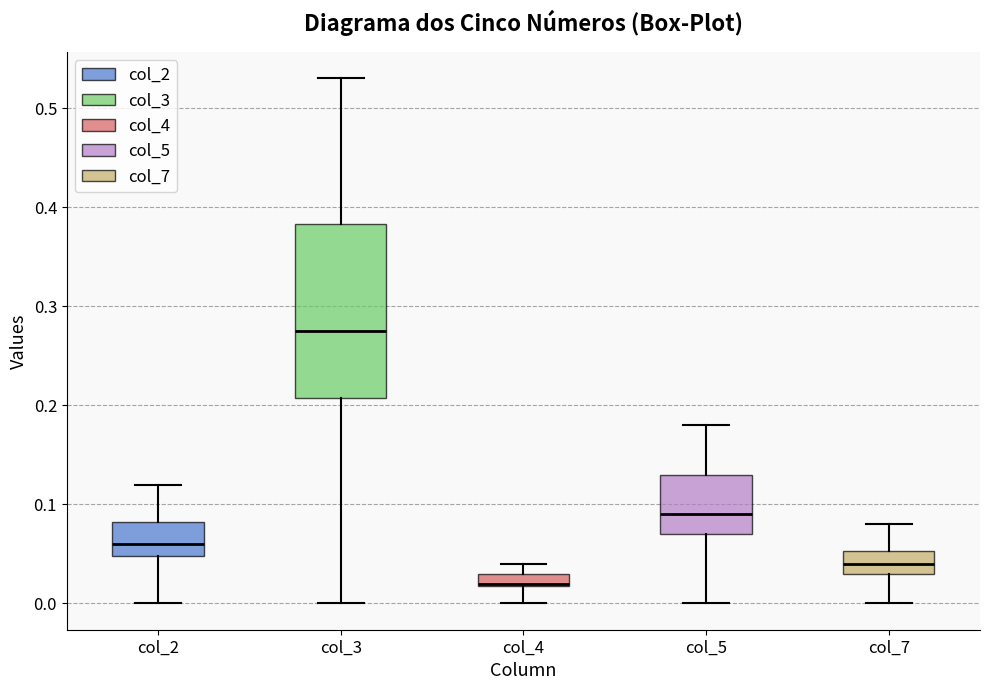

Where is the upper edge of the box for col_3 on the y-axis? The values are not printed on the chart, so give them approximately, as read against the axis.

0.38